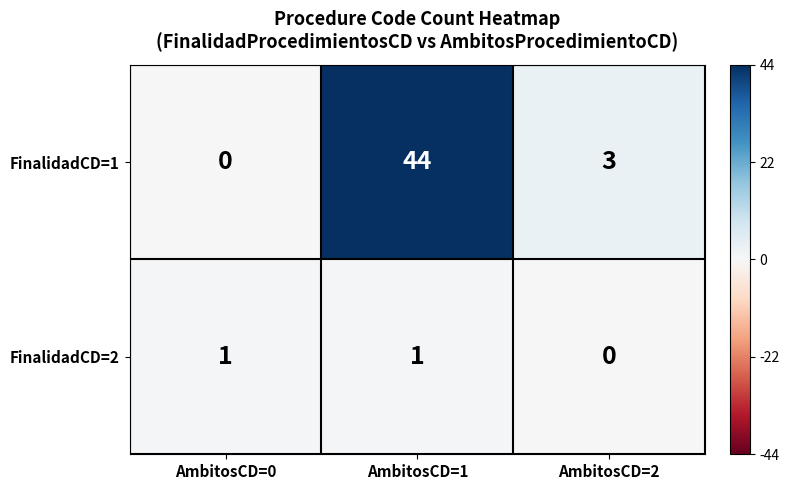

Count the FinalidadCD=2 values in the range 0 to 1.

3